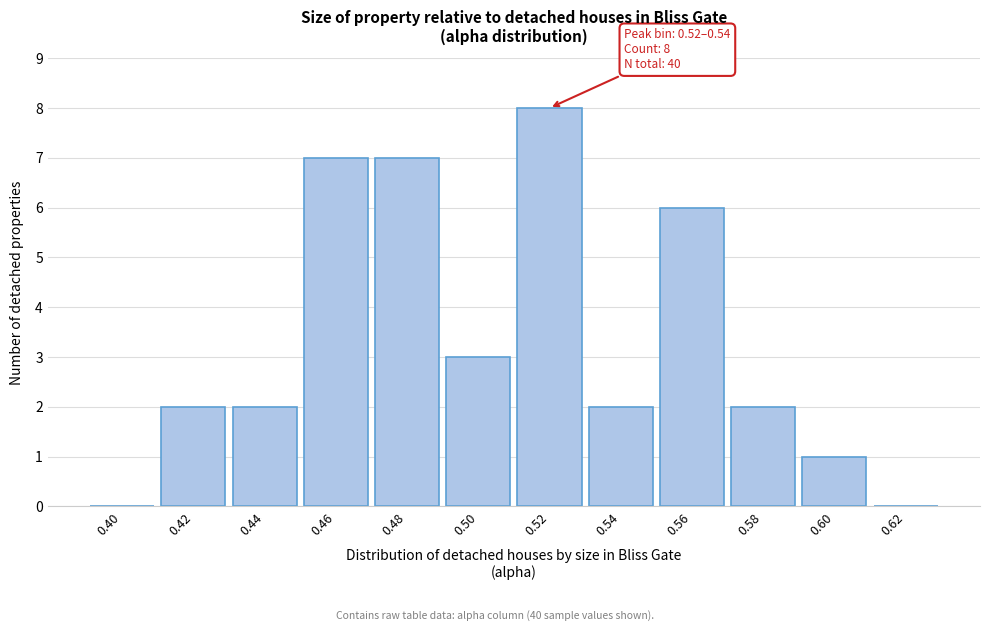

Reading left to right, extract all data points from this chart.

0.40=0	0.42=2	0.44=2	0.46=7	0.48=7	0.50=3	0.52=8	0.54=2	0.56=6	0.58=2	0.60=1	0.62=0